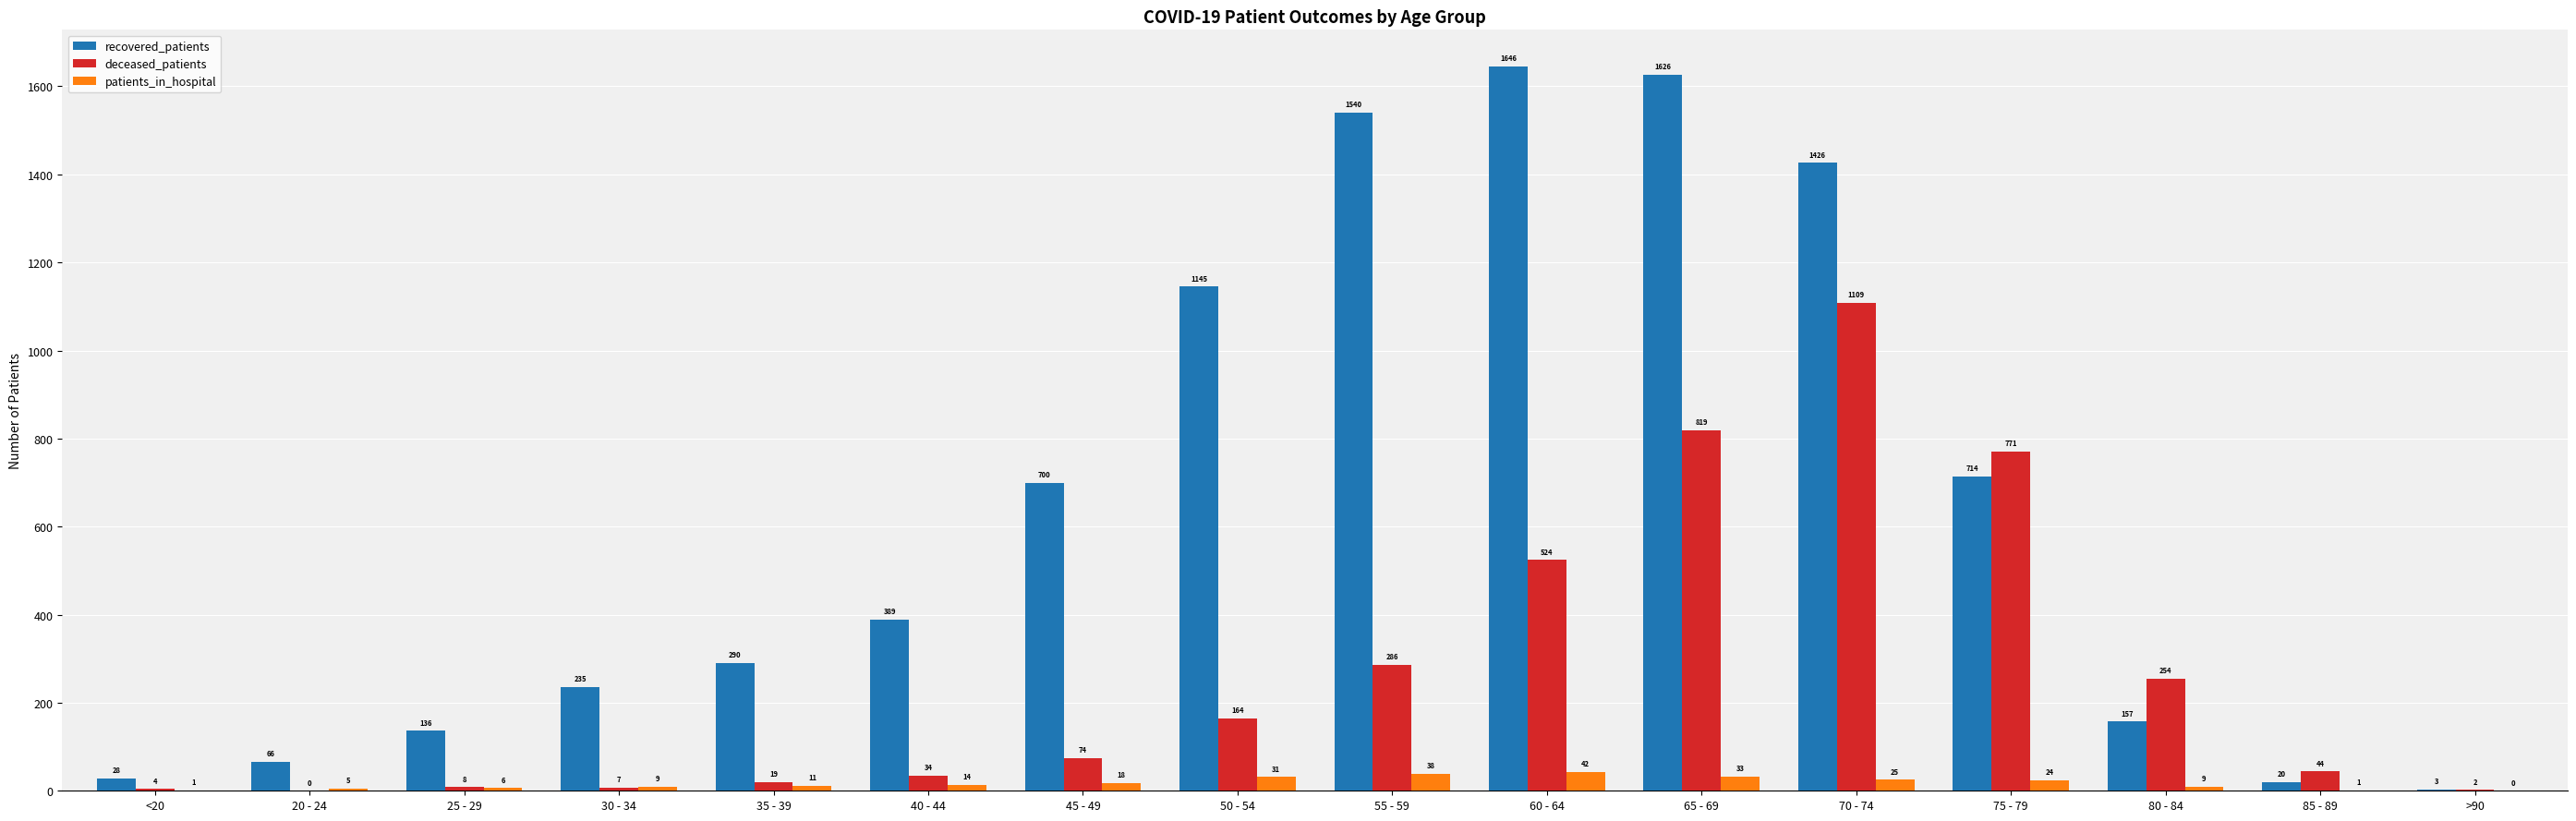

What is the maximum value shown in the chart?

1646